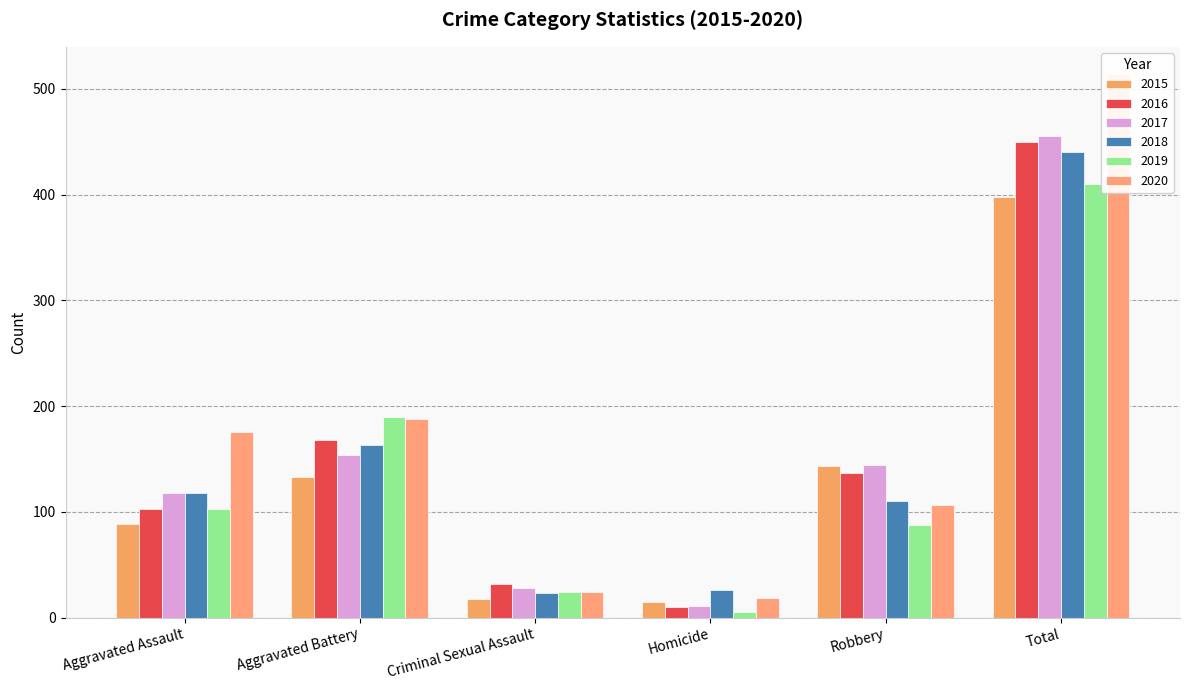

What is the difference between the highest and lowest values at Aggravated Assault?

87